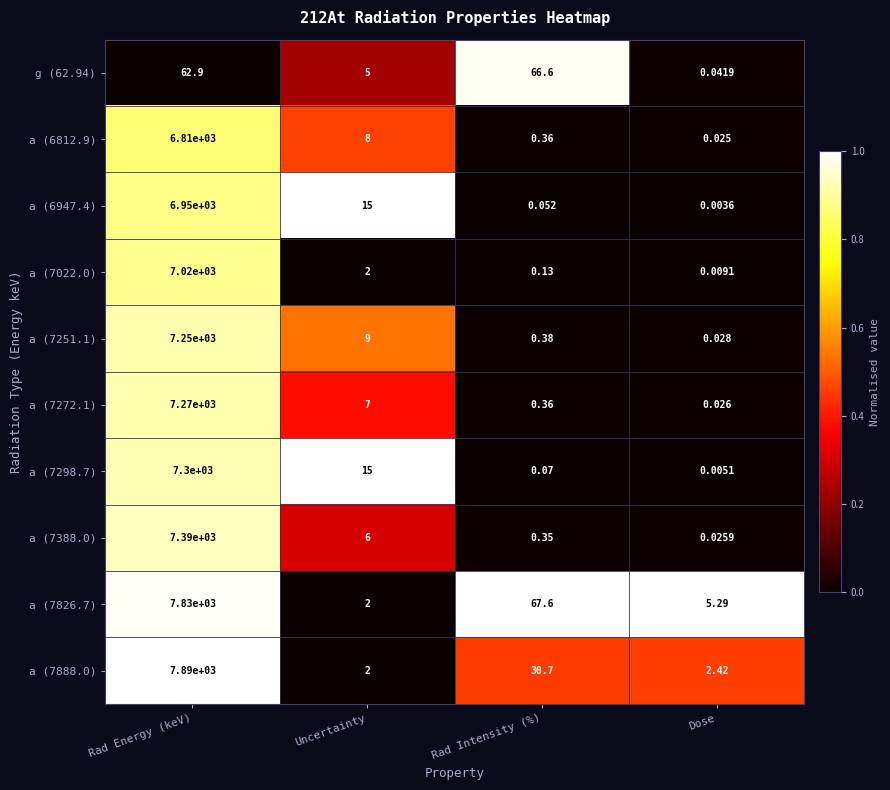

At how many categories does at least one series exceed 0?

4